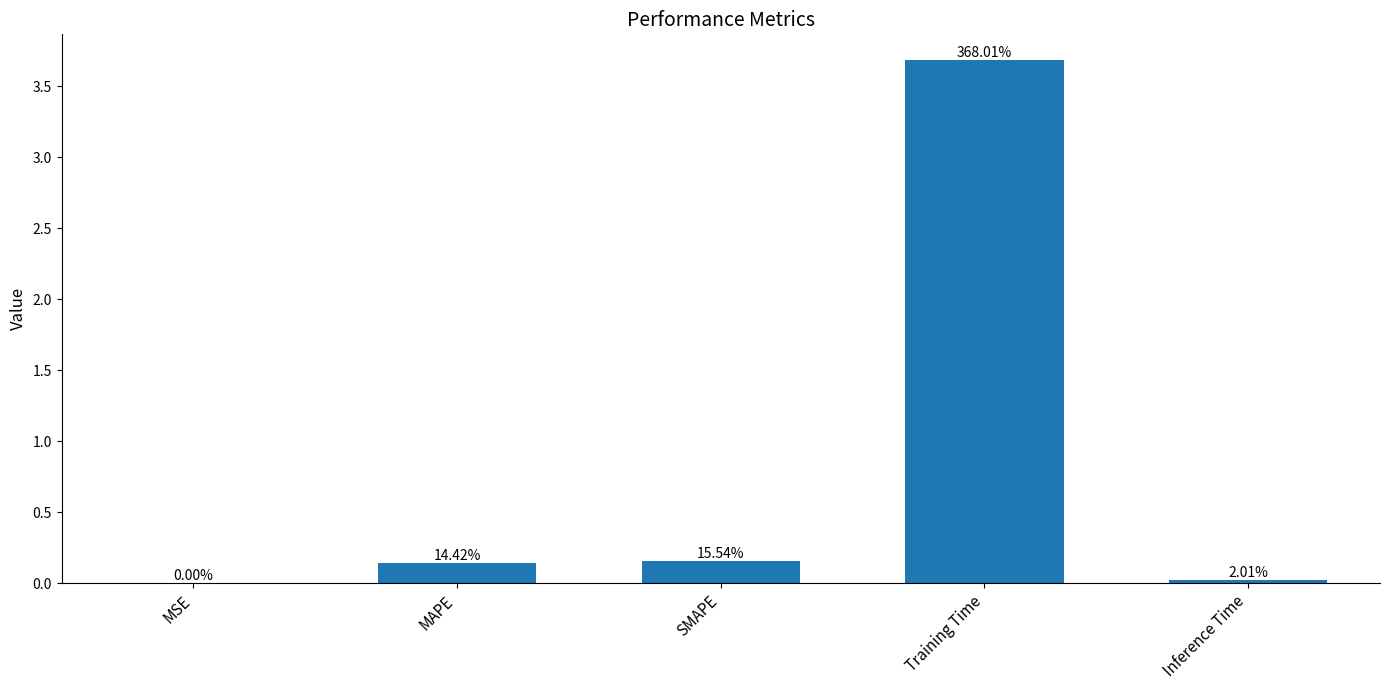

How many categories are shown in the chart?

5